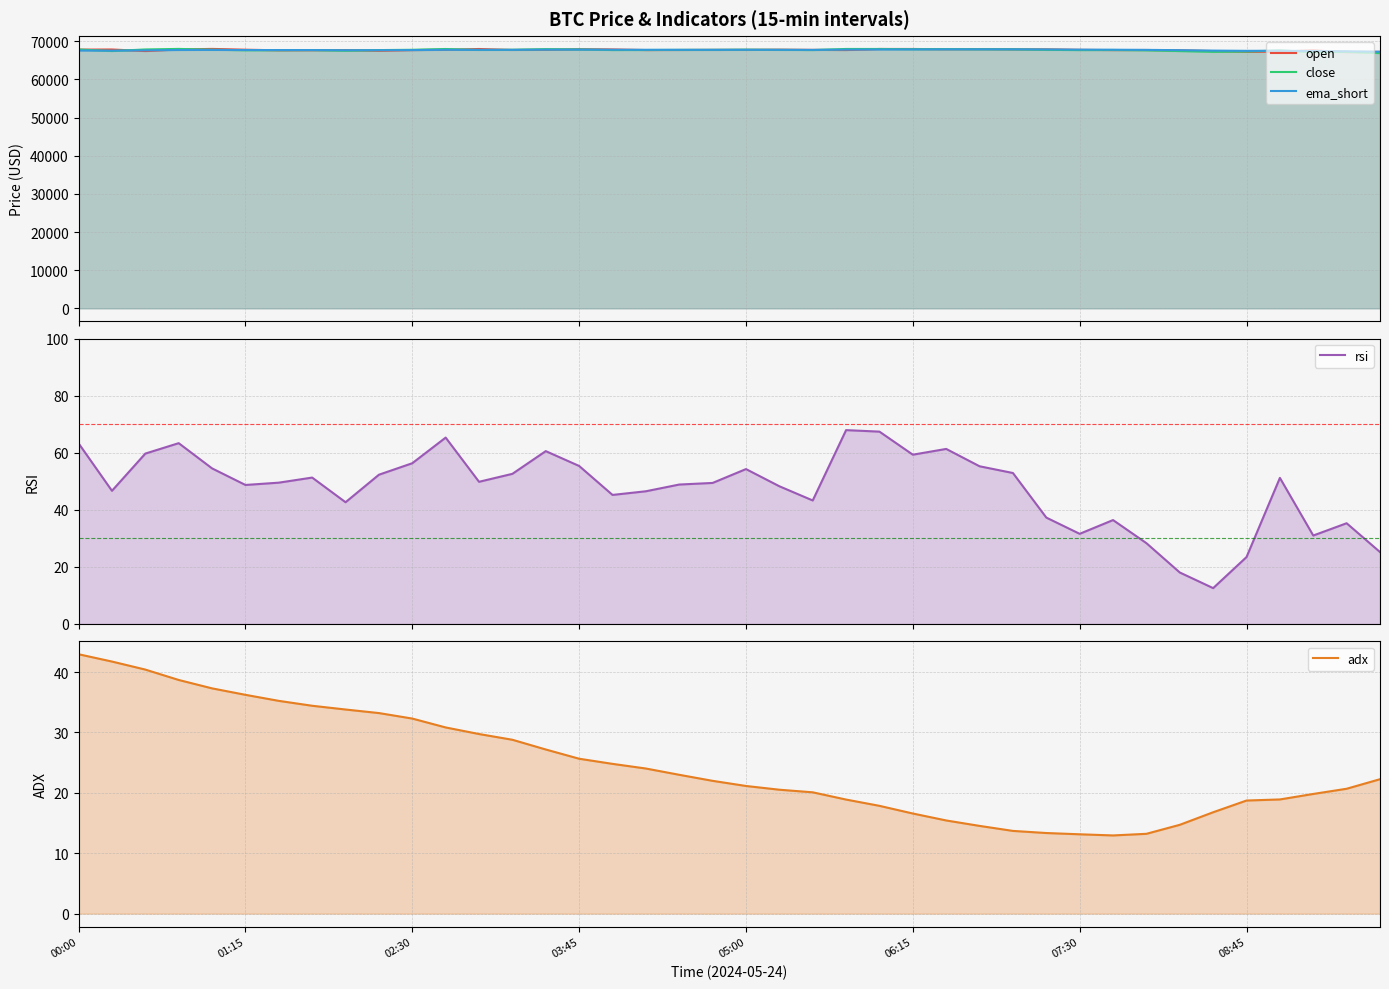

Does the chart have visible grid lines?

Yes